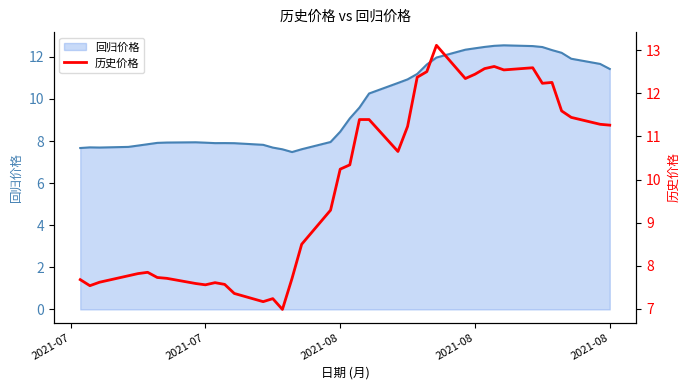

What is the value of the 26th point from the left?

12.4